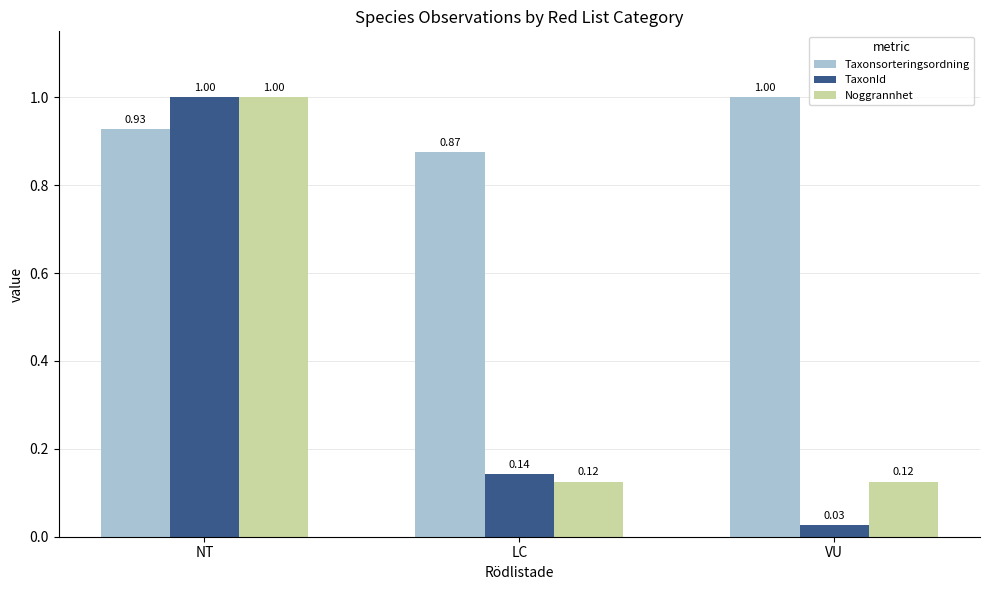

List the labels in order of Taxonsorteringsordning value, largest first.

VU, NT, LC